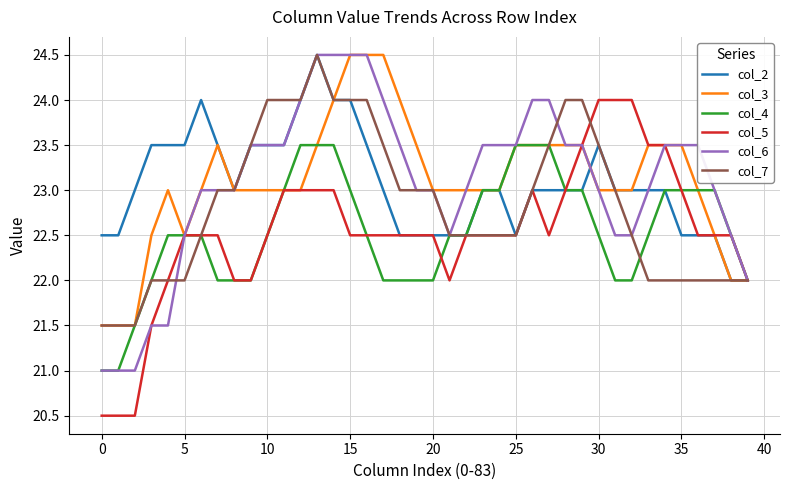

What is the lowest value of the col_4 series?

21.0